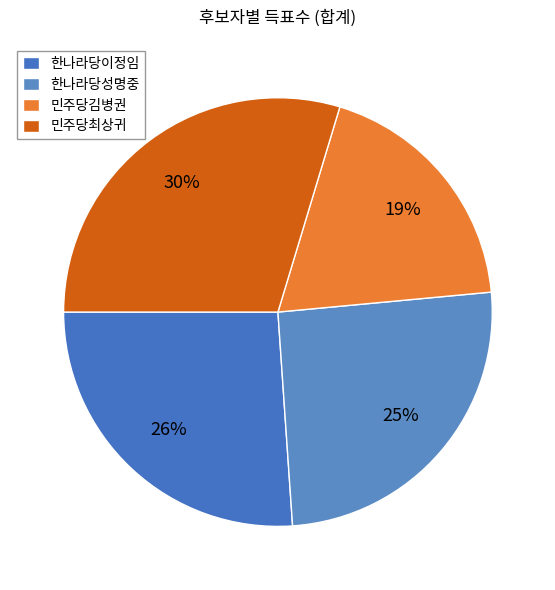

To the nearest percent, what percentage of the pie is 민주당김병권?

19%